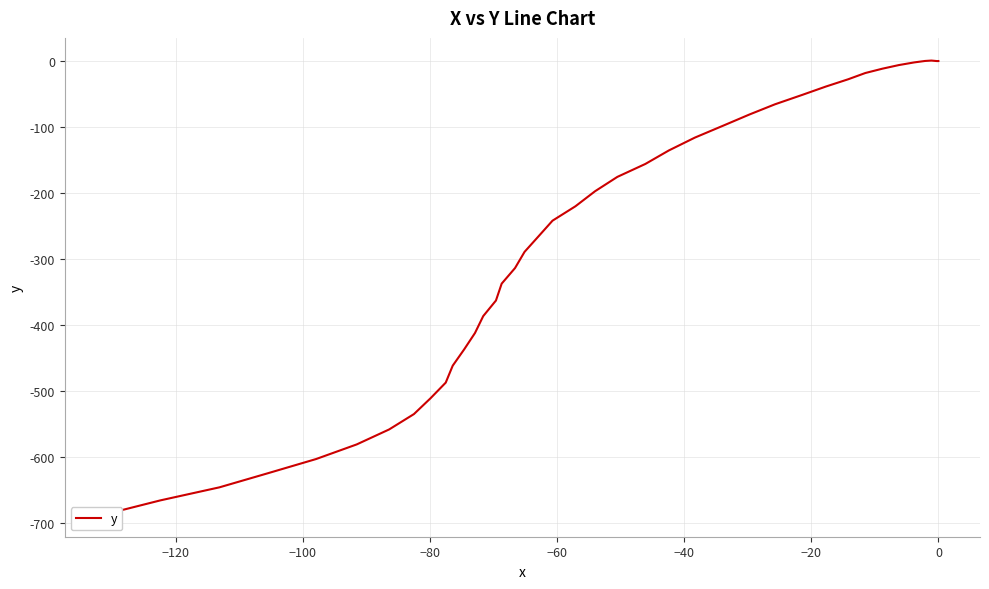

Is it true that the value at 32 is -851.8?

False